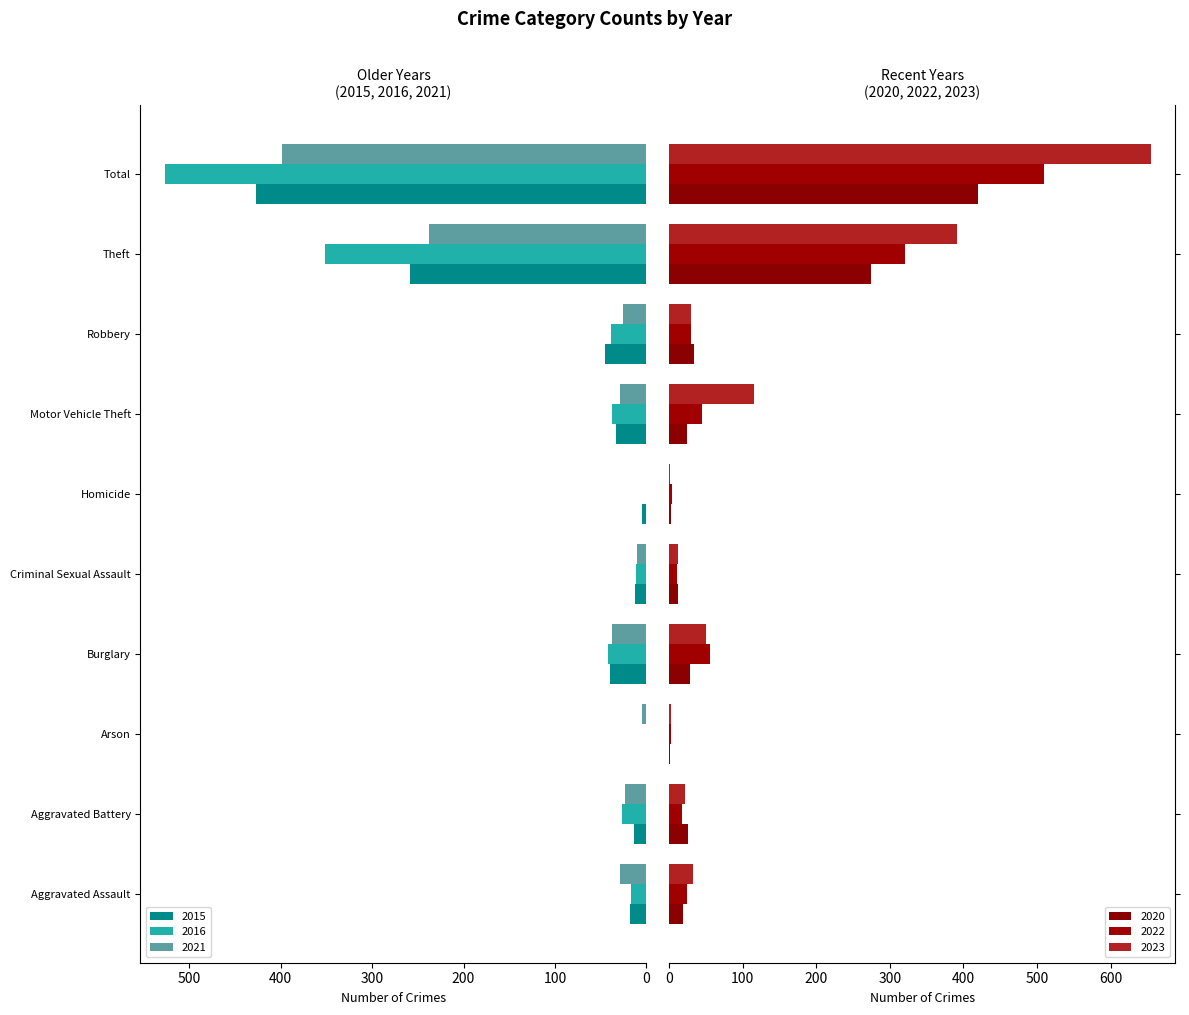

At which label is 2015 closest to 213?

Theft